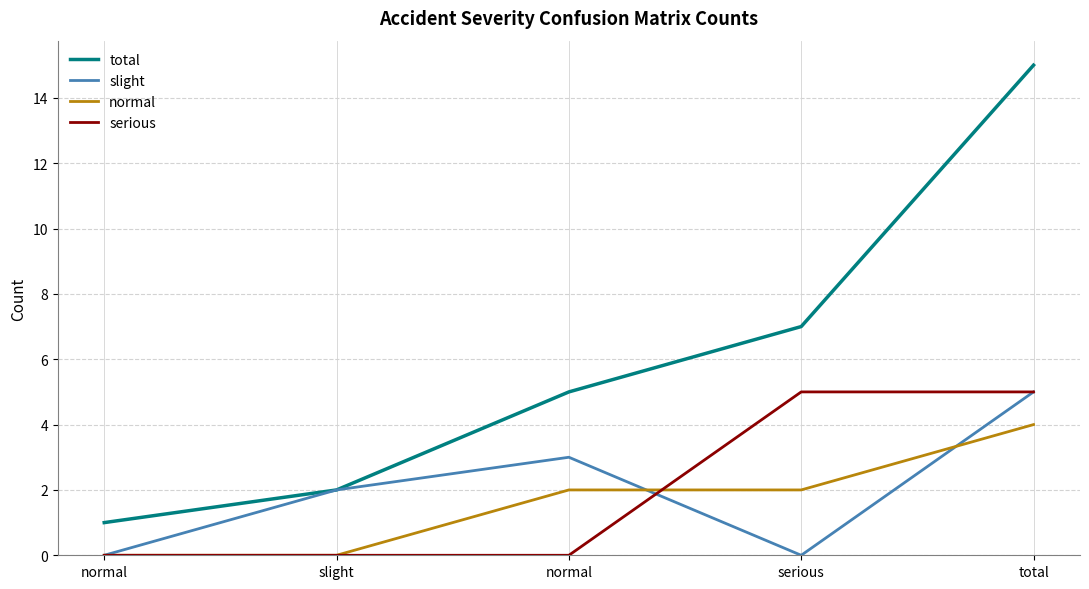

What is the sum of the normal values at normal and slight?

2